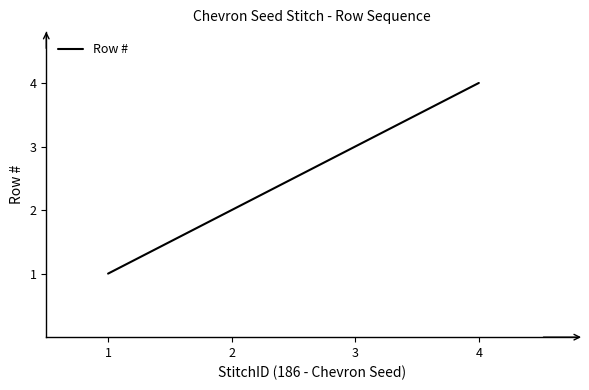

What is the smallest value displayed?

1